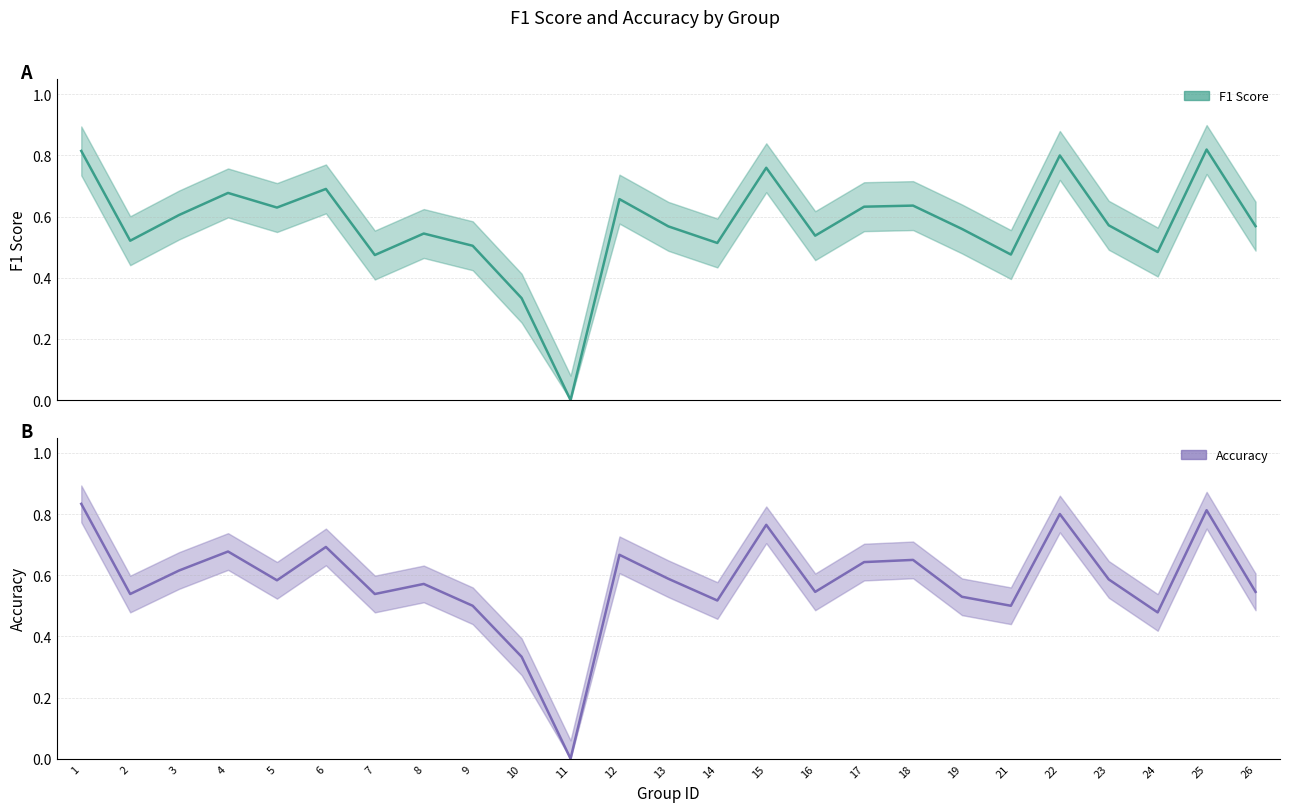

List the series in order of their overall mean, highest first.

Accuracy, F1 Score